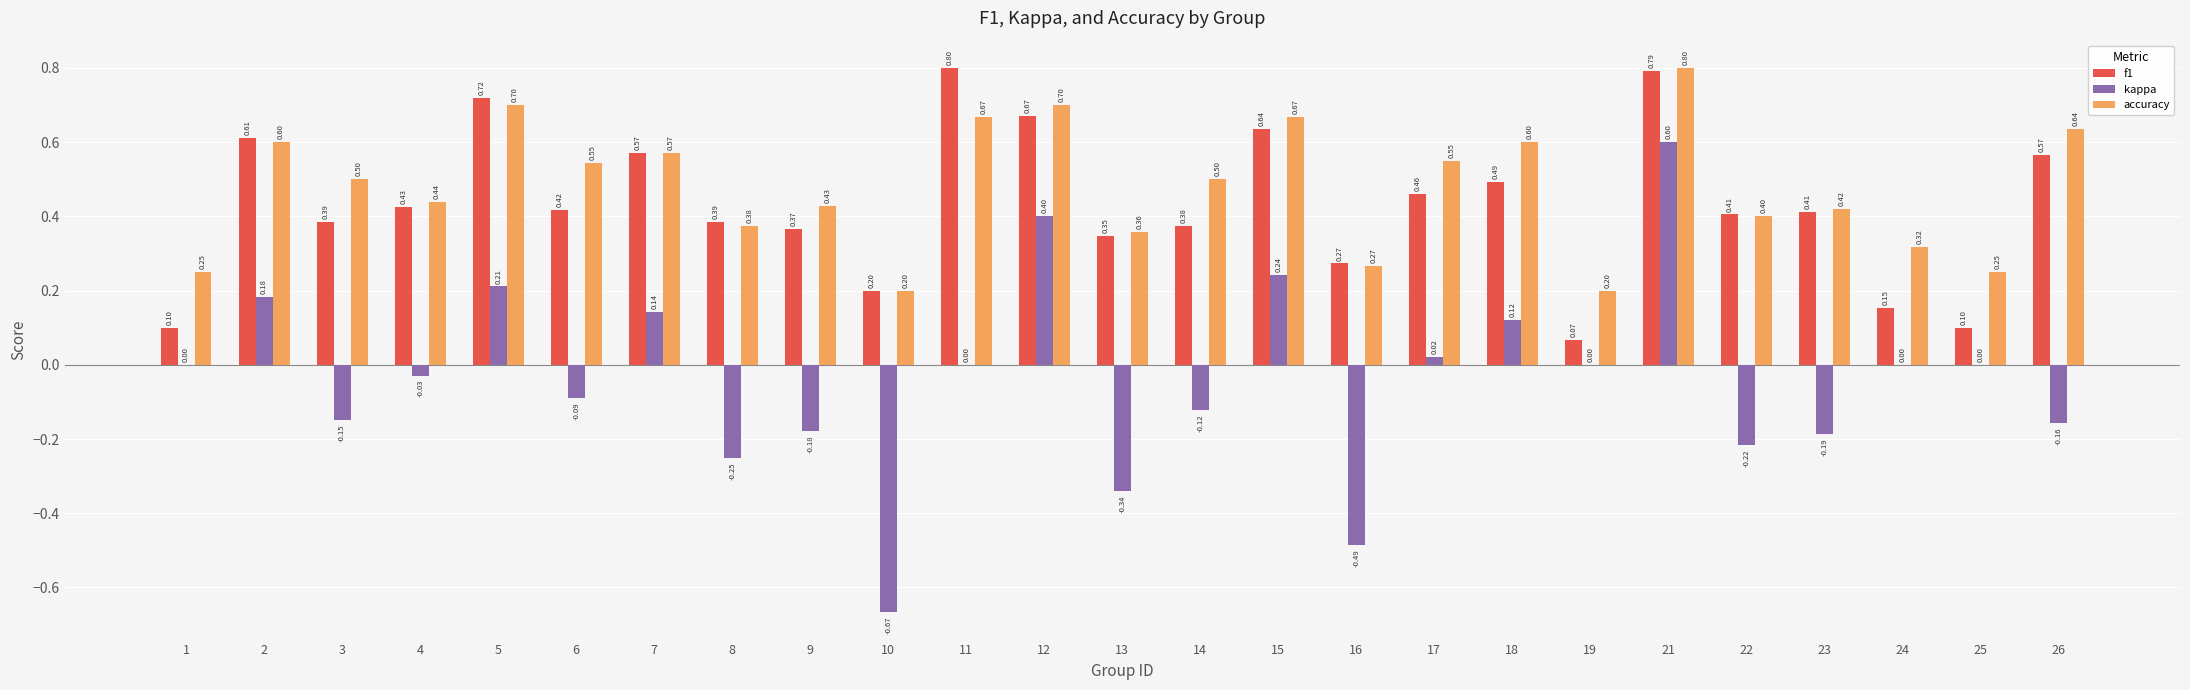

What is the total value across all series at 24?

0.5